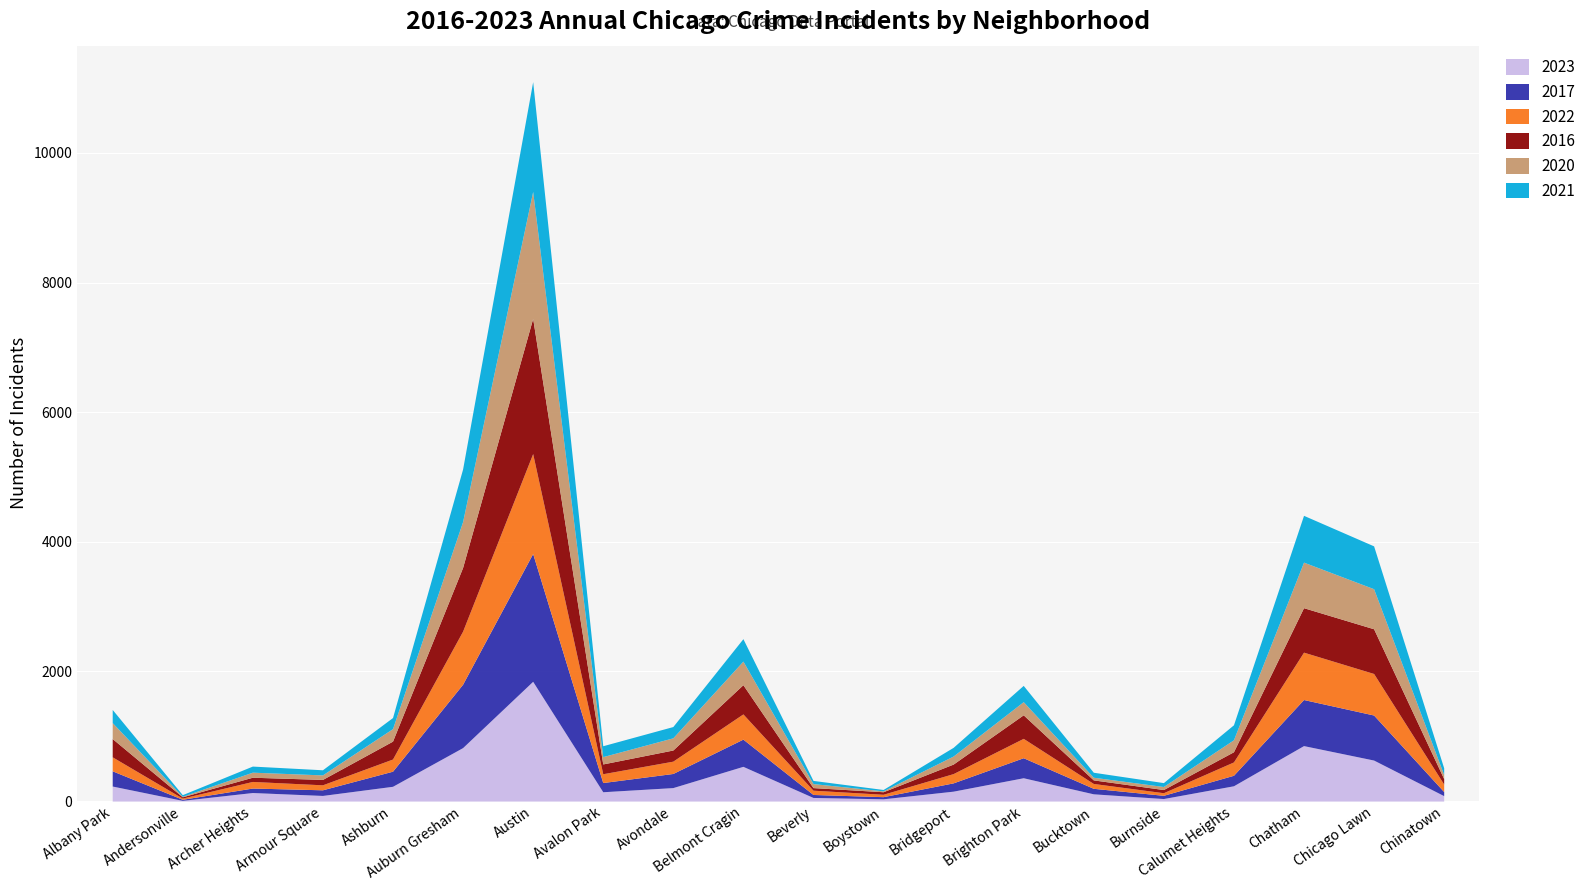

At which category is the sum across all series the highest?

Austin